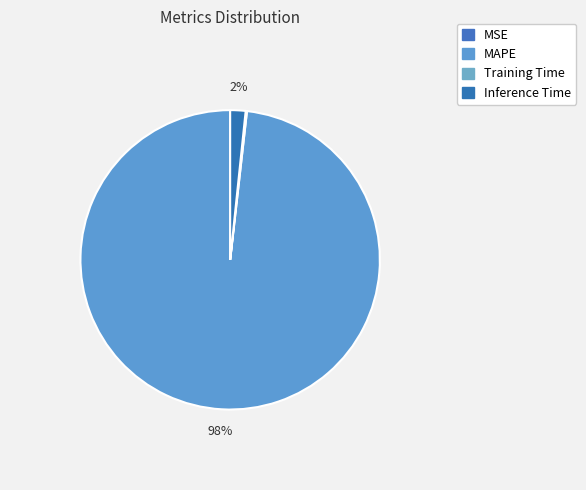

Count the number of slices in the pie.

4